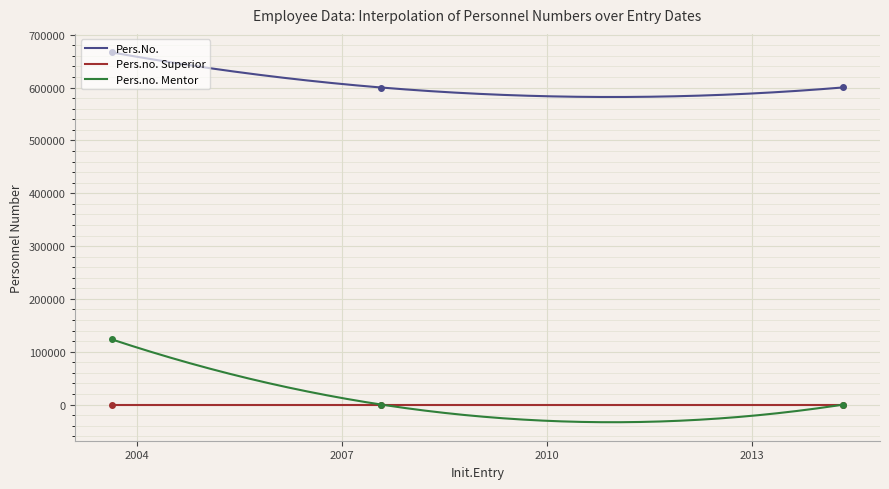

Which series has the widest spread of values?

Pers.no. Mentor